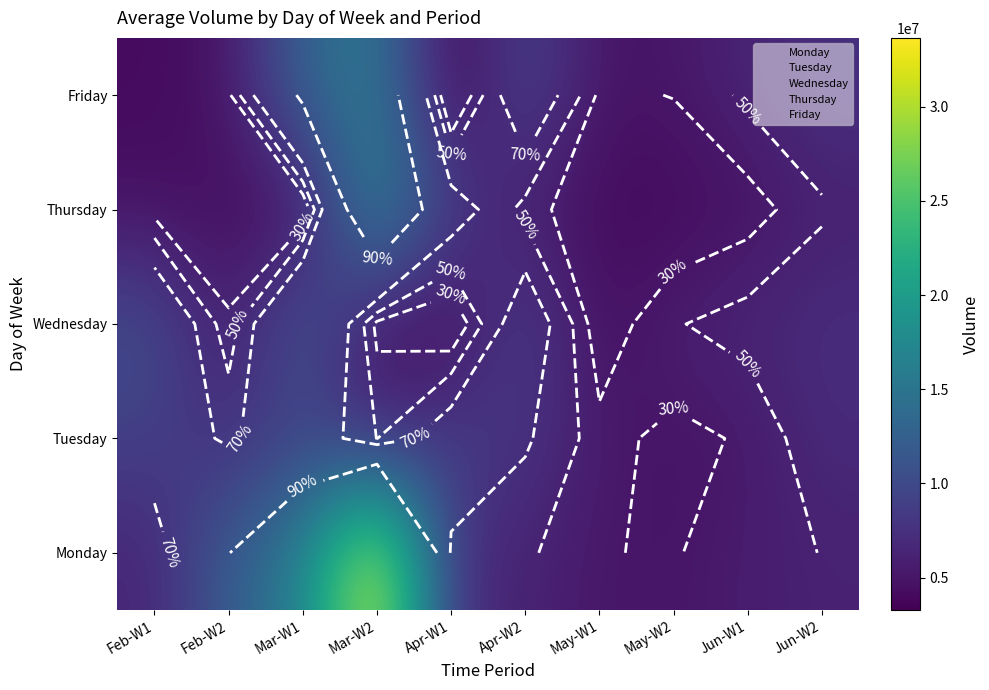

What is the total value across all series at May-W2?

24810000